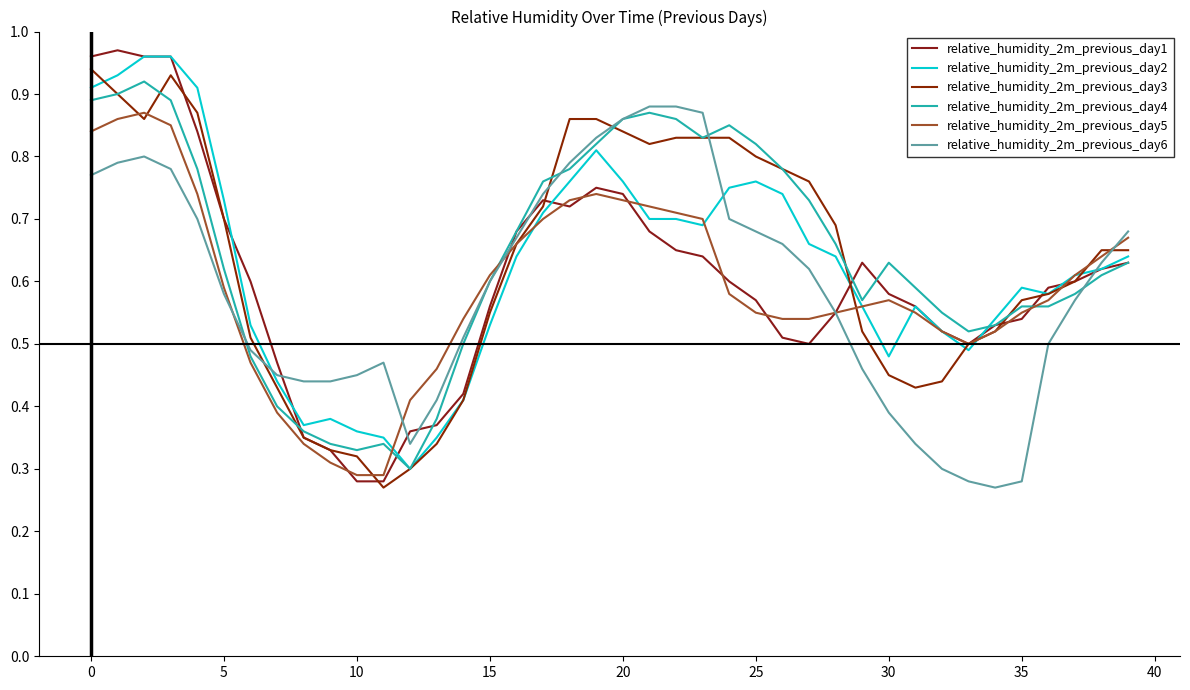

What is the minimum value shown in the chart?

0.3